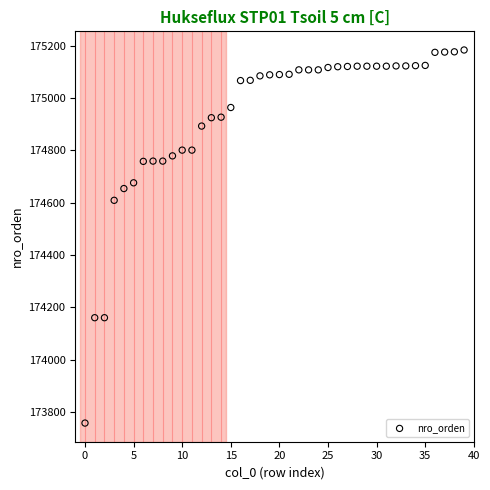

What Y value in the scatter plot is closest to 174470?

174609